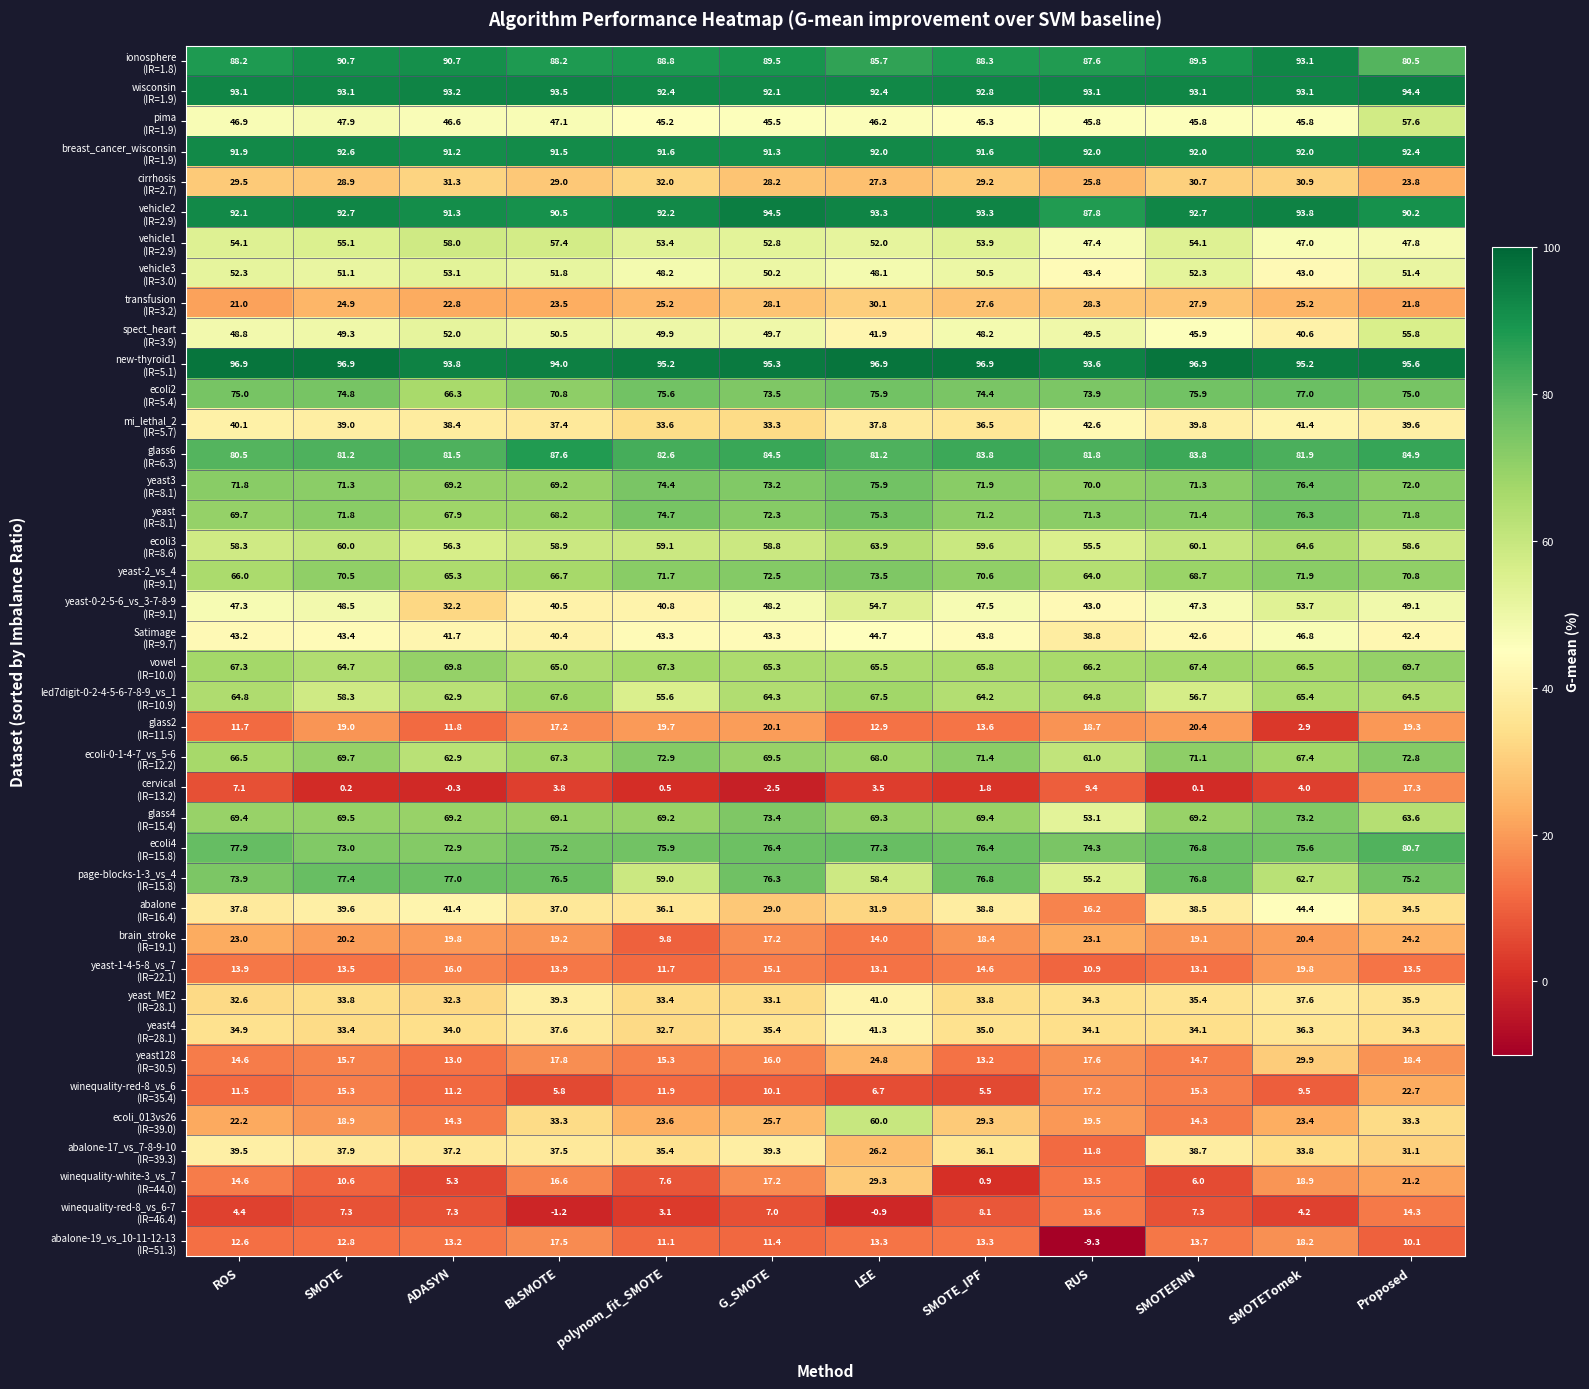

At which category is the sum across all series the highest?

Proposed